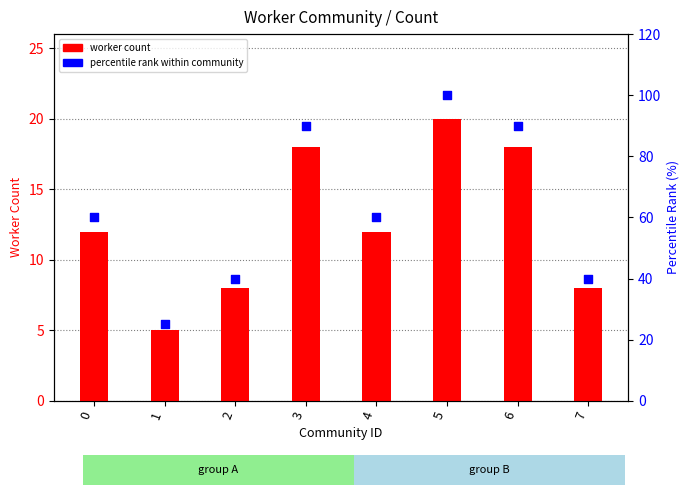

Which series contains the lowest Y value?

worker count